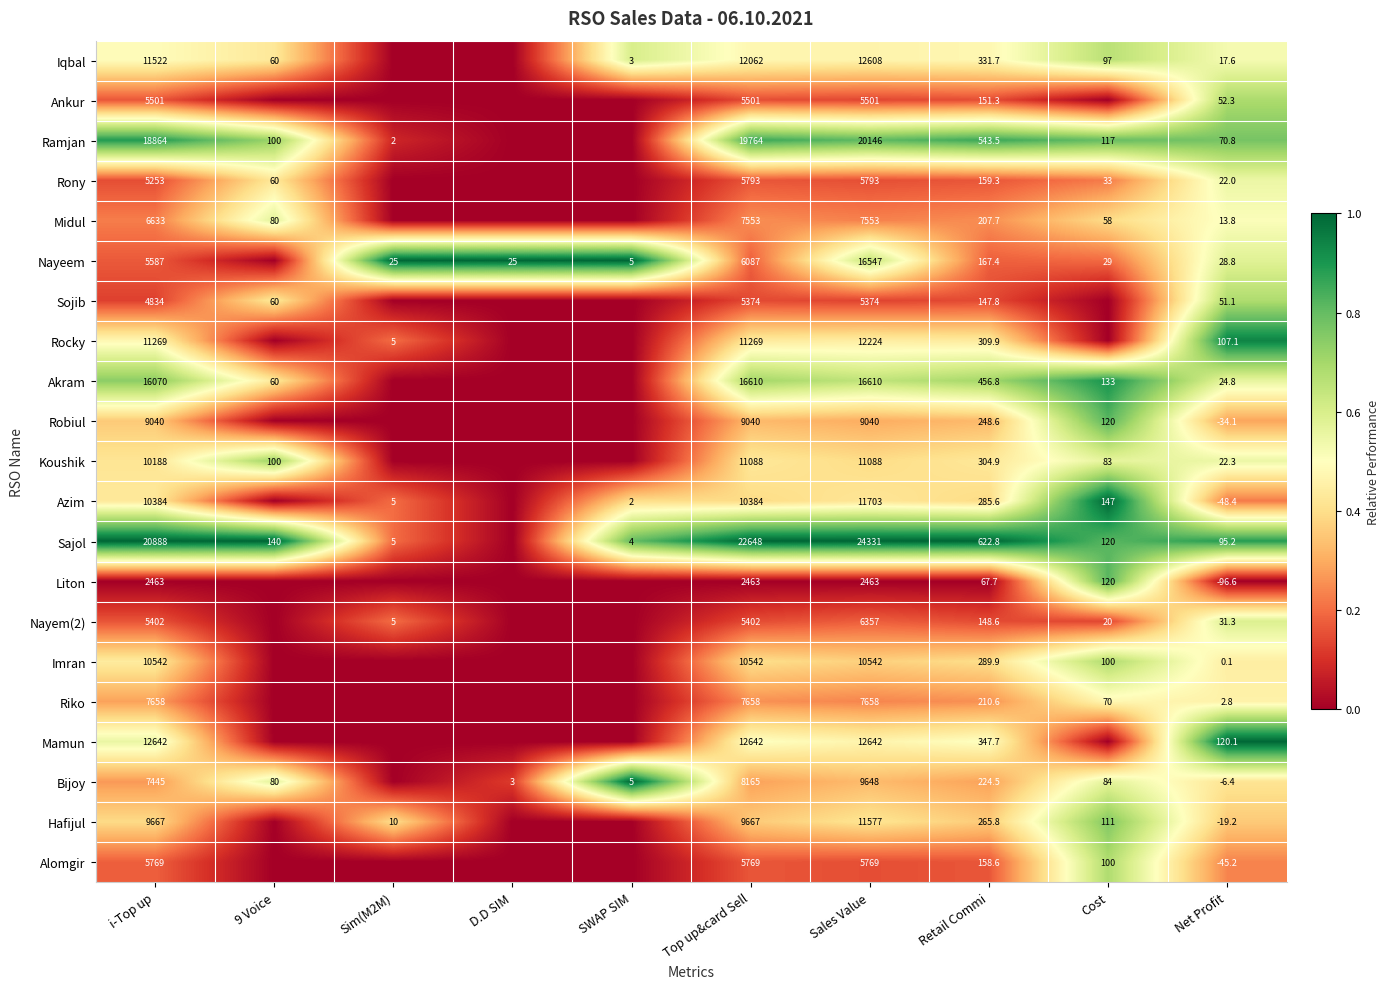

What is the spread (max minus min) of values at Sales Value?

21868.0